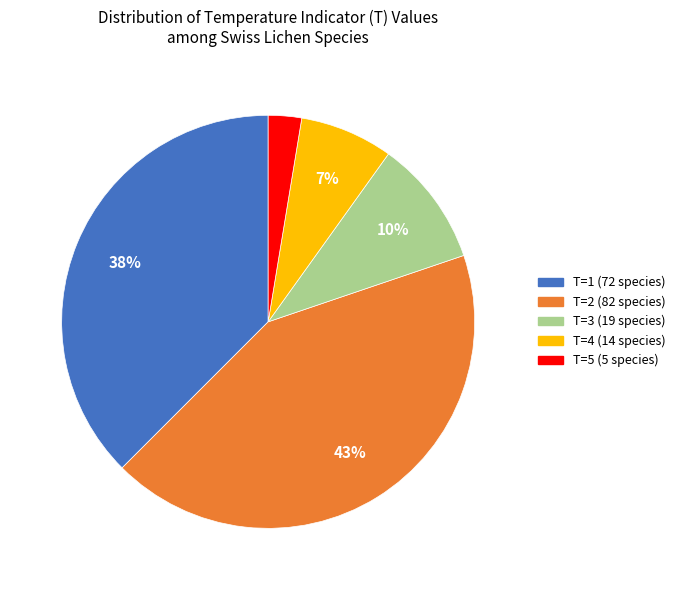

To the nearest percent, what is the average slice percentage?

20%